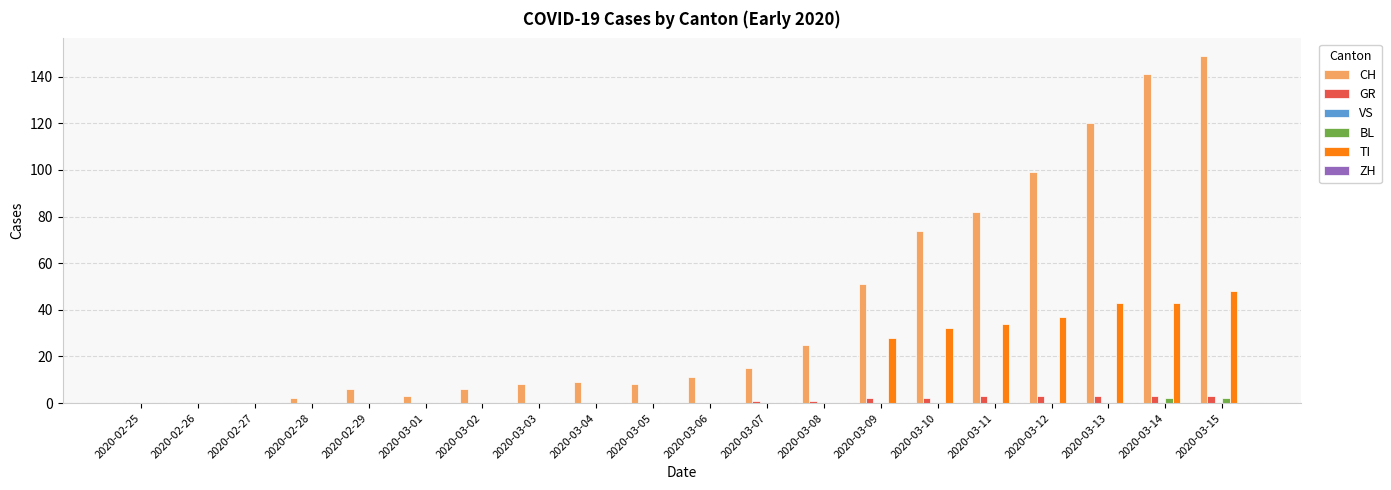

Which category has the highest value in the TI series?

2020-03-15